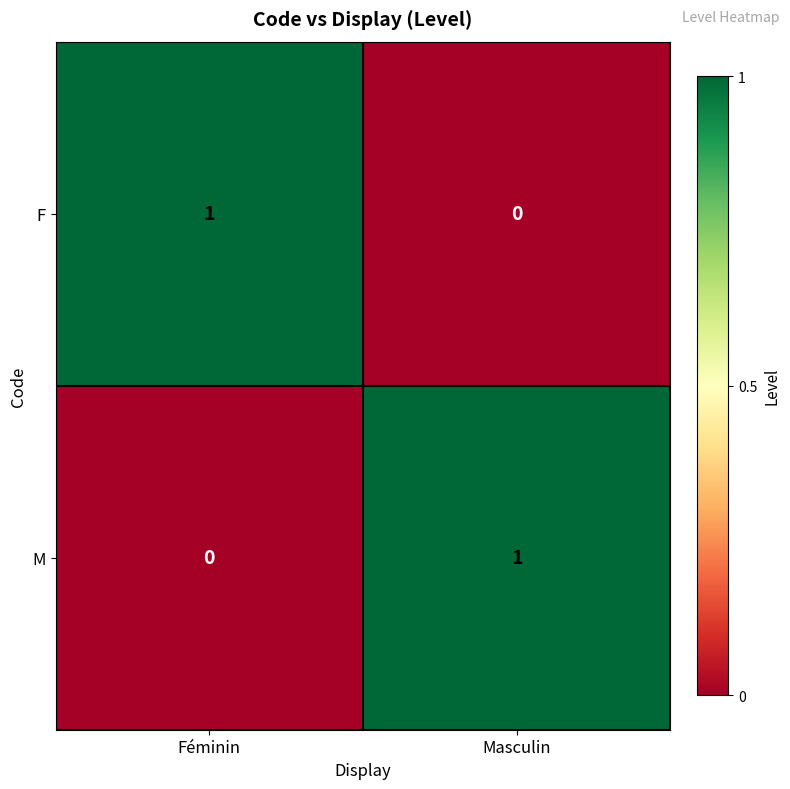

Count the number of data series in this chart.

2